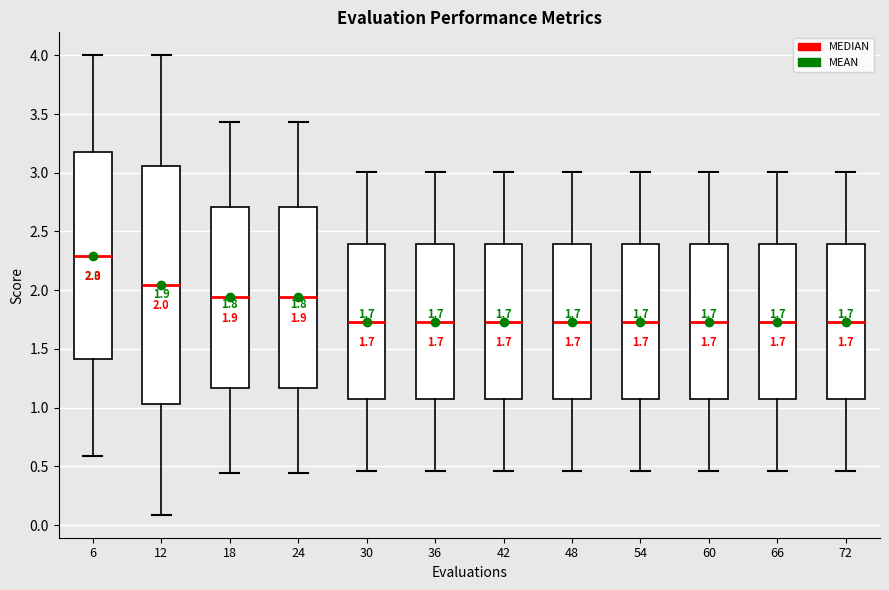

Which box's median line is the highest?

6